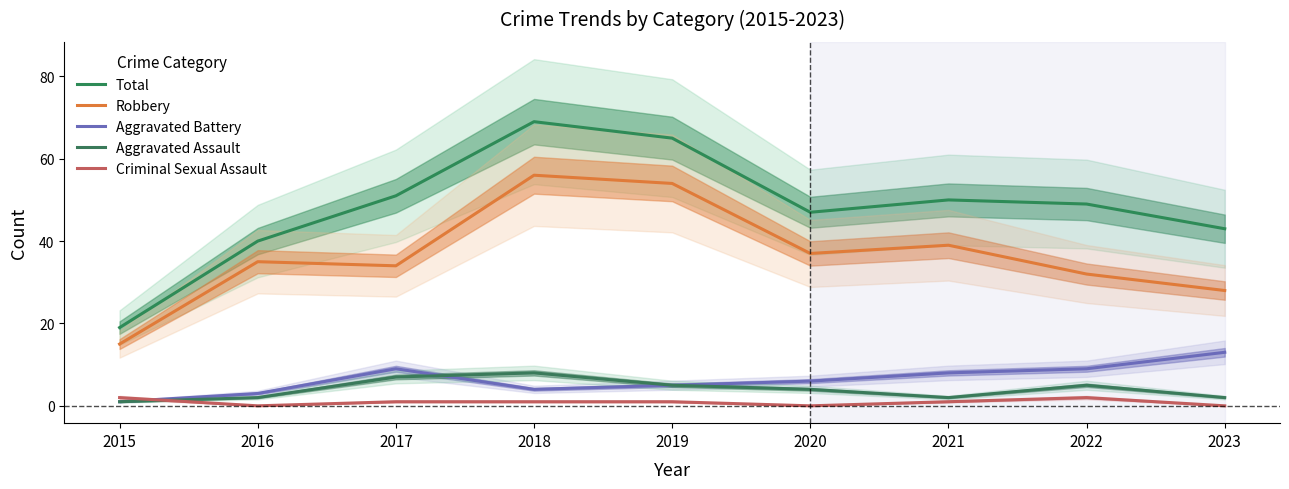

What are all the series names shown in the legend?

Total, Robbery, Aggravated Battery, Aggravated Assault, Criminal Sexual Assault